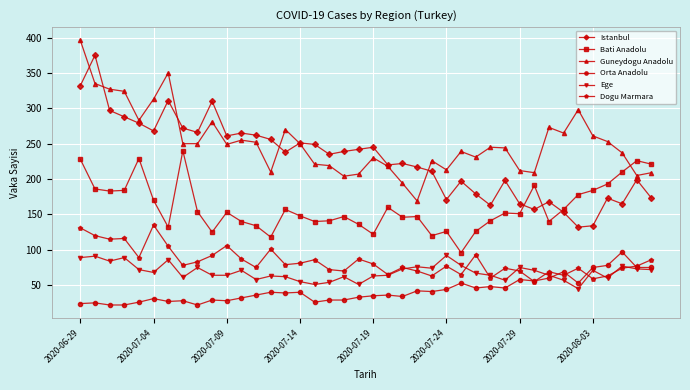

What is the value of the Dogu Marmara point at the 9th from the left?

83